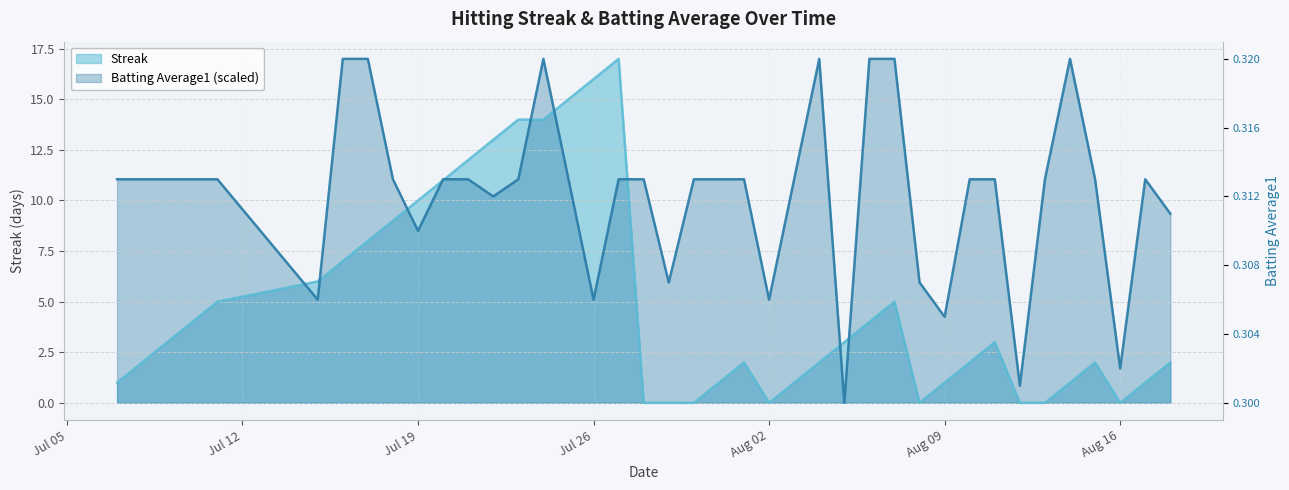

List the series in order of their peak value, highest first.

Streak, Batting Average1